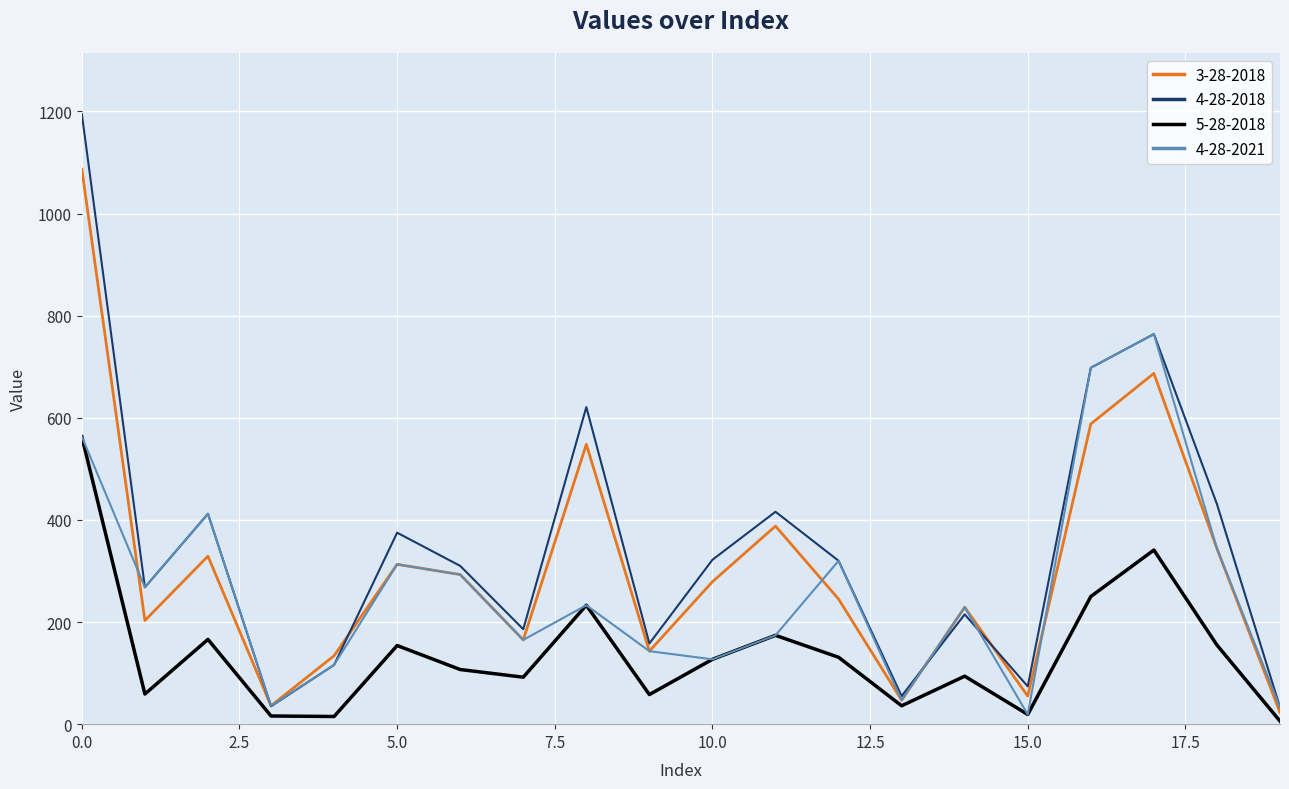

List the series in order of their peak value, highest first.

4-28-2018, 3-28-2018, 4-28-2021, 5-28-2018